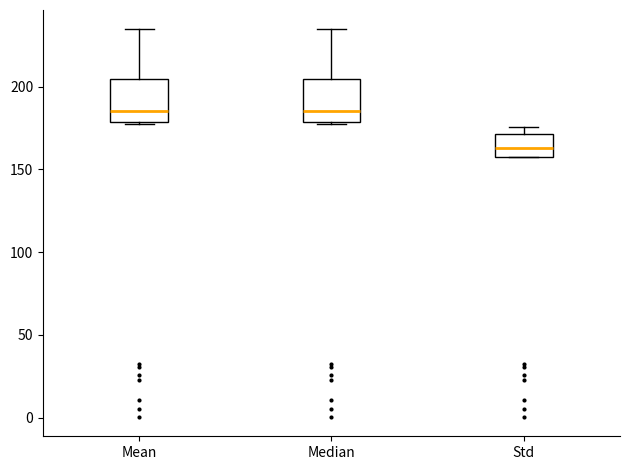

Reading left to right, transcribe this box plot: for each box, give where its median line is, the range the box spans, and where its two whiskers end, as read against the y-axis. The values are not printed on the chart, so give them approximately, as read against the axis.

Mean: median 185, box 180 to 205, whiskers 180 to 235
Median: median 185, box 180 to 205, whiskers 180 to 235
Std: median 165, box 160 to 170, whiskers 160 to 175